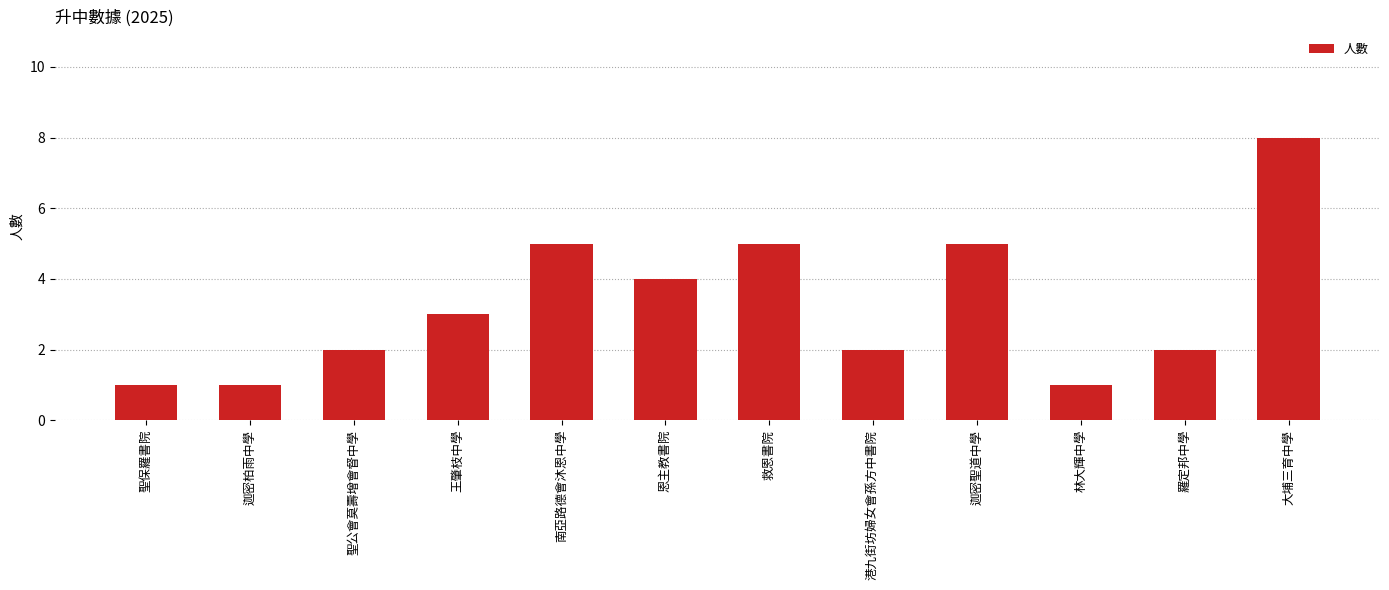

True or false: the data shows 1 at 迦密柏雨中學.

True